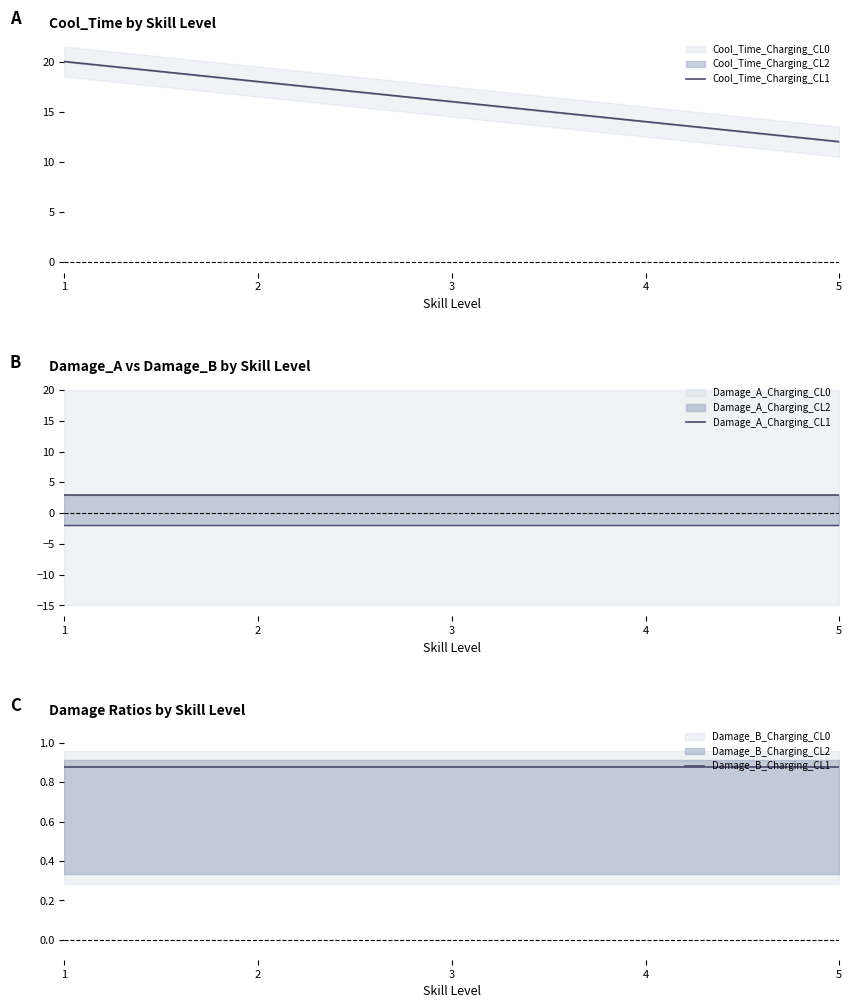

What is the approximate value of Cool_Time_Charging_CL1 at 1?

20